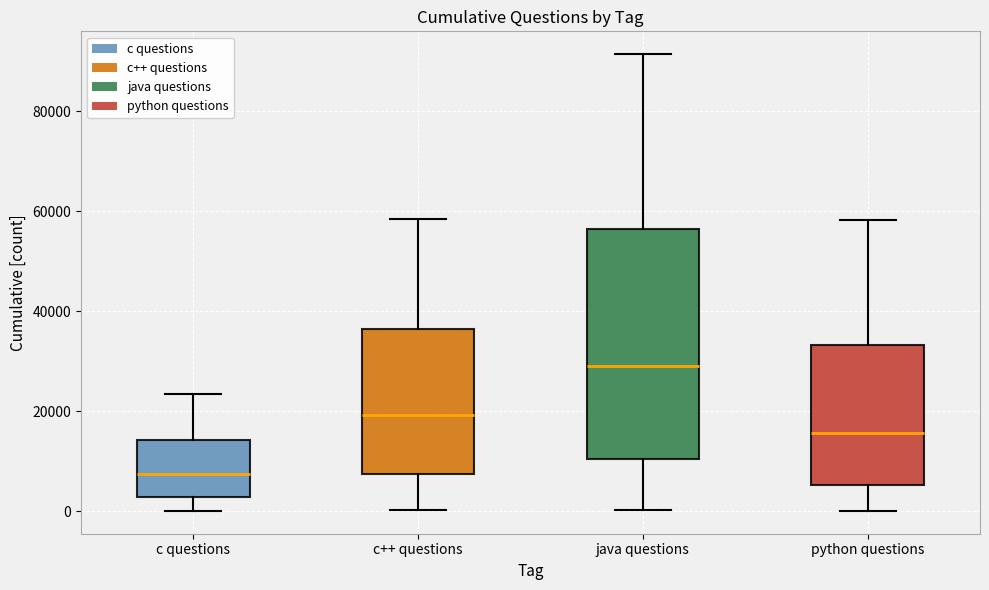

Reading left to right, transcribe this box plot: for each box, give where its median line is, the range the box spans, and where its two whiskers end, as read against the y-axis. The values are not printed on the chart, so give them approximately, as read against the axis.

c questions: median 8000, box 2000 to 14000, whiskers 0 to 24000
c++ questions: median 20000, box 8000 to 36000, whiskers 0 to 58000
java questions: median 30000, box 10000 to 56000, whiskers 0 to 92000
python questions: median 16000, box 6000 to 34000, whiskers 0 to 58000